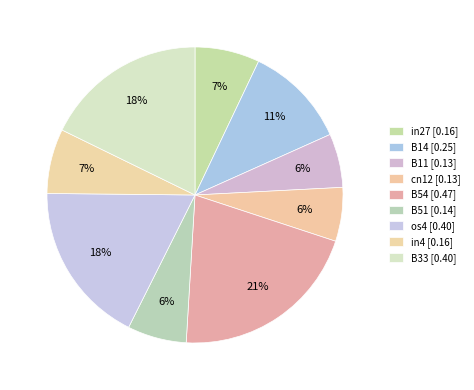

Combined, do B33 and B11 account for over 50%?

No